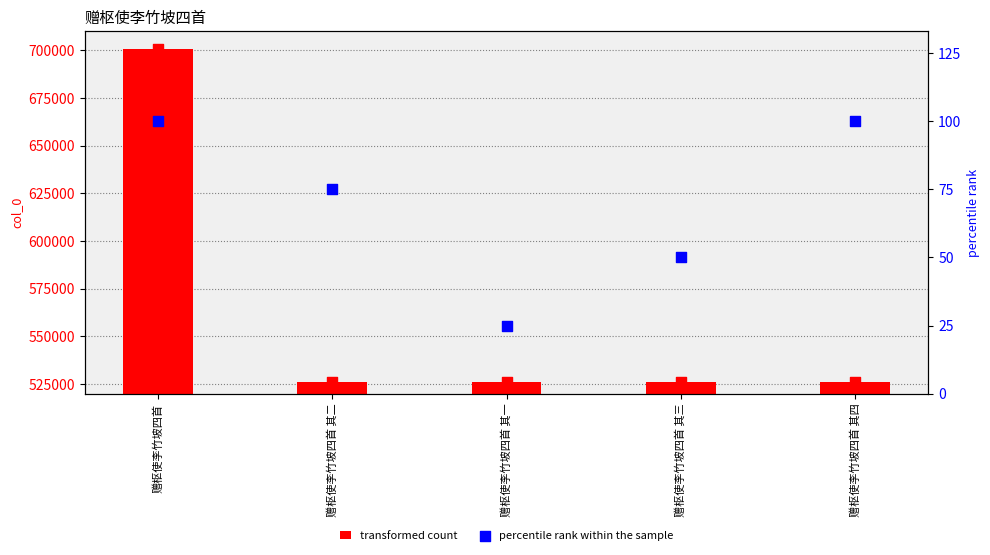

Which series has the largest Y range (max minus min)?

col_0